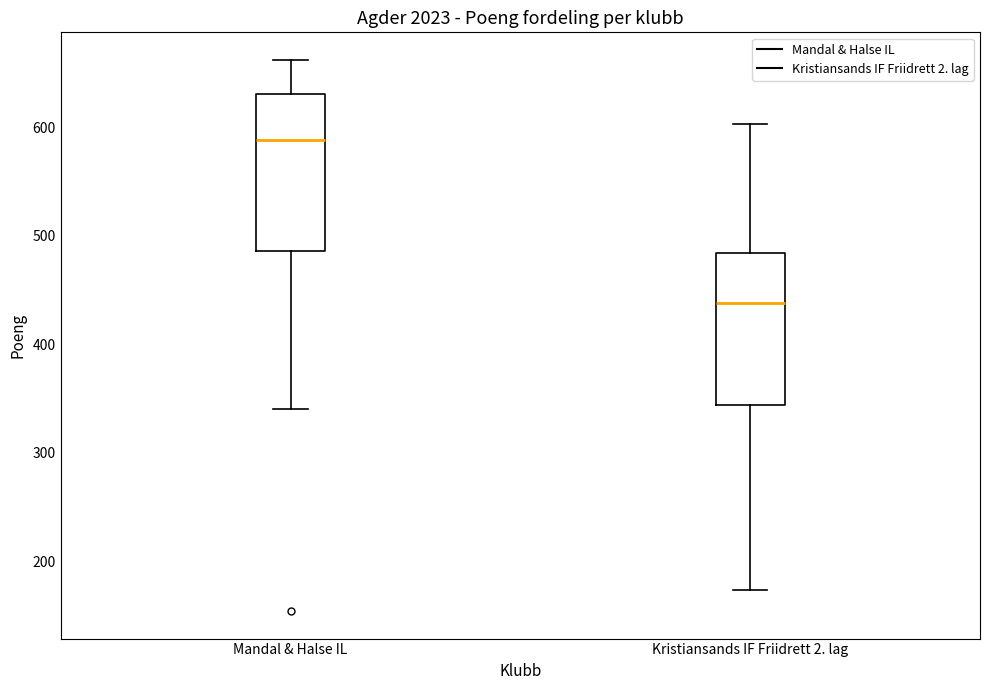

Reading left to right, transcribe this box plot: for each box, give where its median line is, the range the box spans, and where its two whiskers end, as read against the y-axis. The values are not printed on the chart, so give them approximately, as read against the axis.

Mandal & Halse IL: median 590, box 490 to 630, whiskers 340 to 660
Kristiansands IF Friidrett 2. lag: median 440, box 340 to 480, whiskers 170 to 600